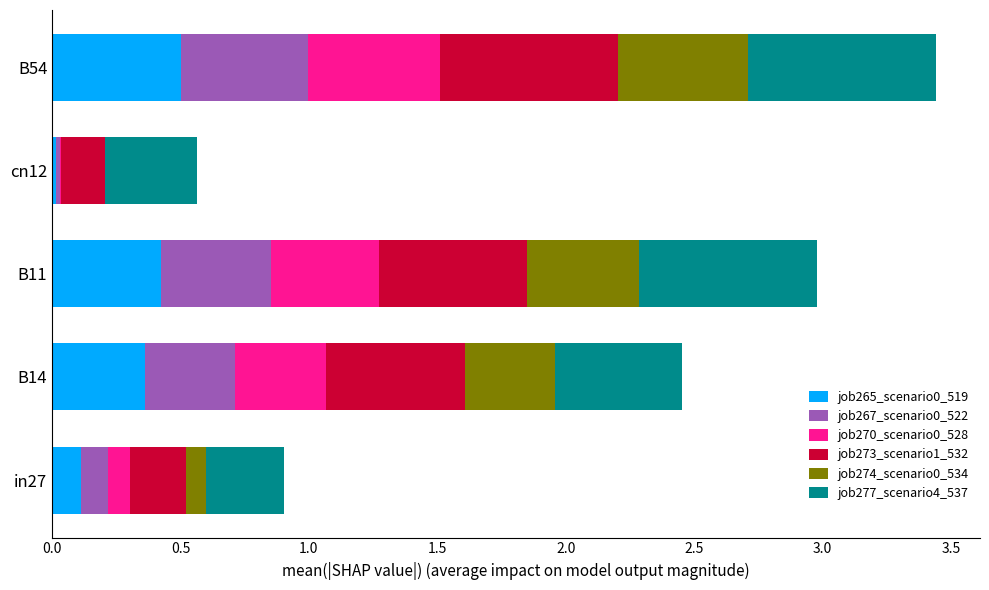

At which category is the sum across all series the highest?

B54